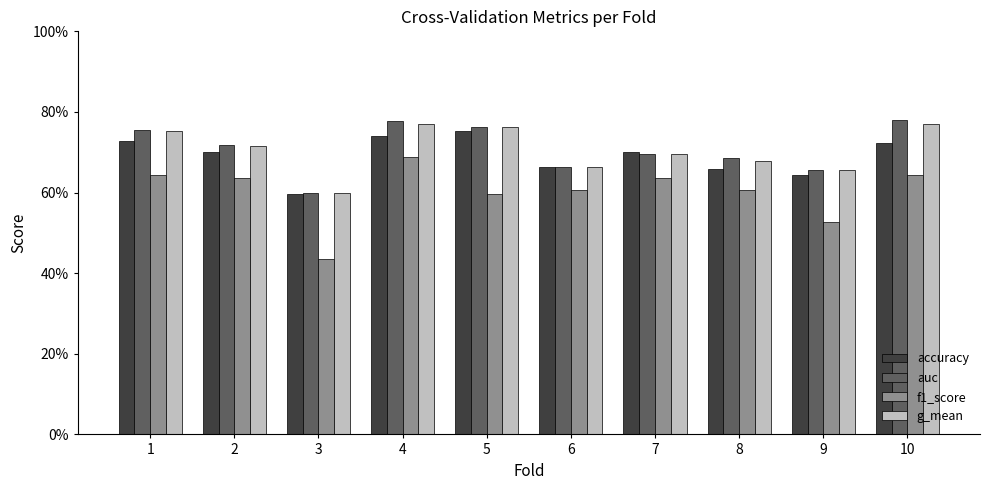

What is the total value across all series at 3?

2.2